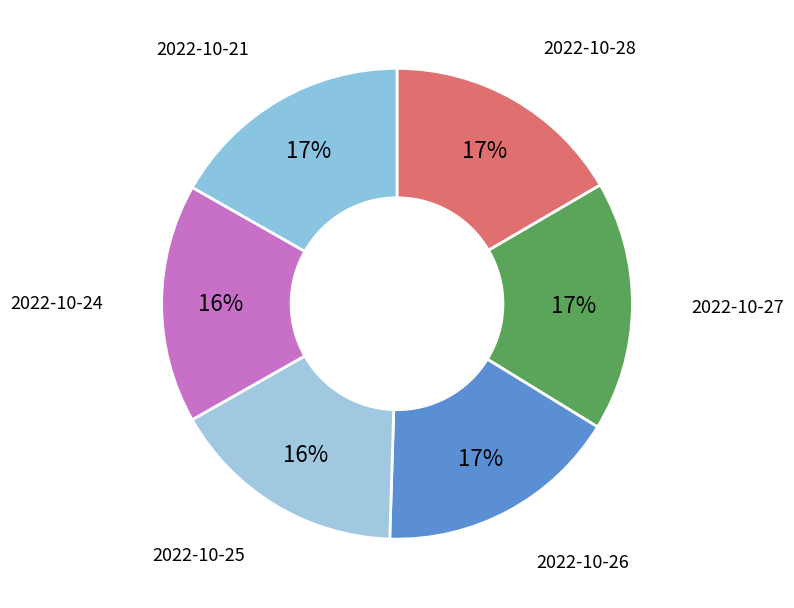

How many segments does this pie chart have?

6